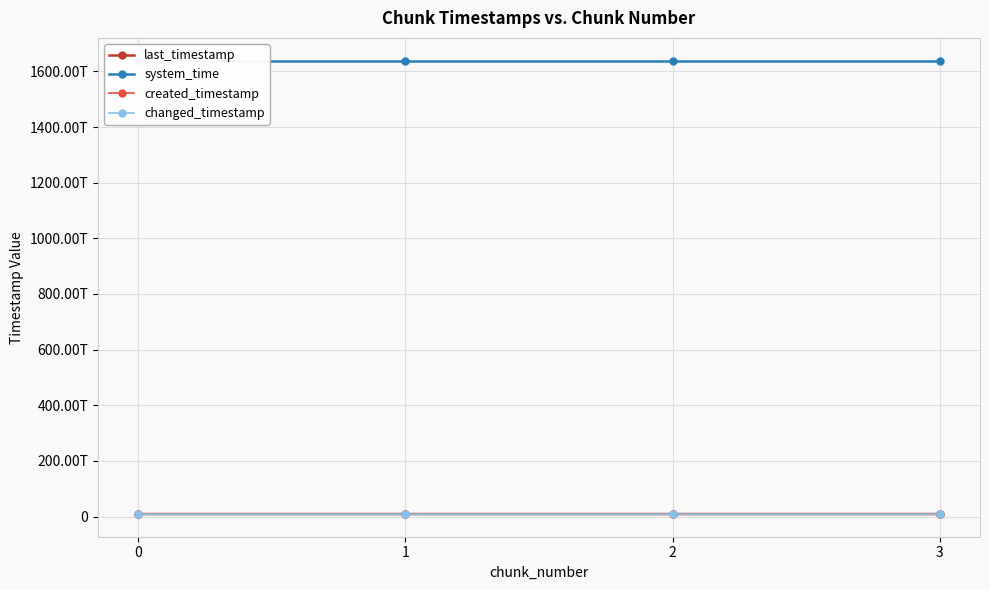

How many lines are shown in the chart?

4